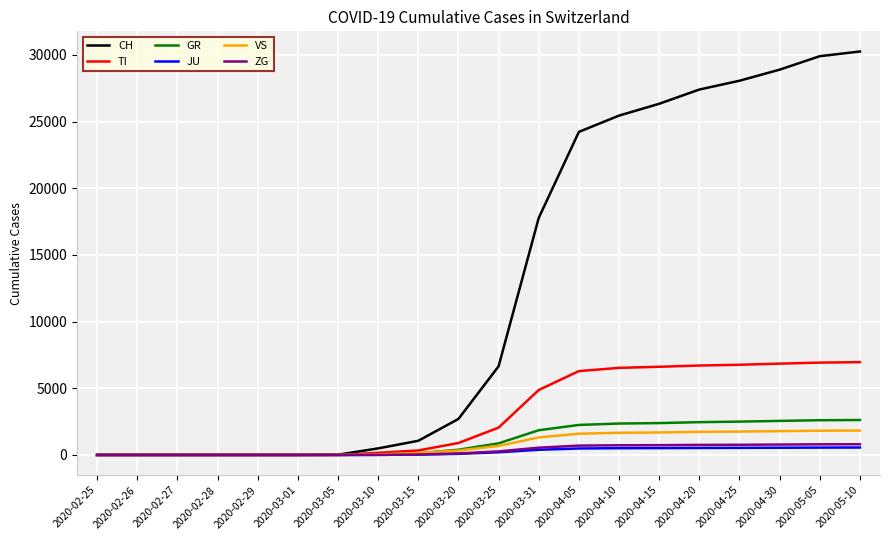

The GR series shows 1852 at 2020-03-31. True or false?

True